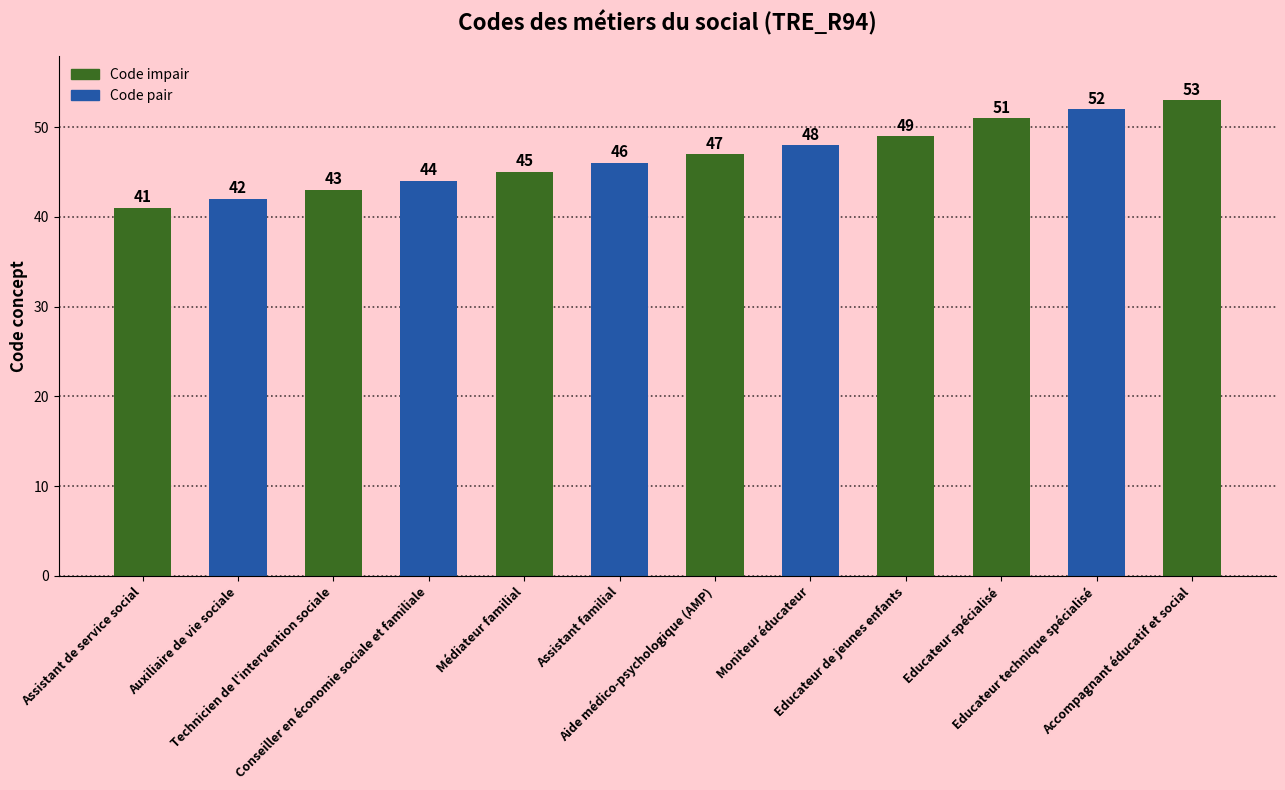

What is the smallest value displayed?

41